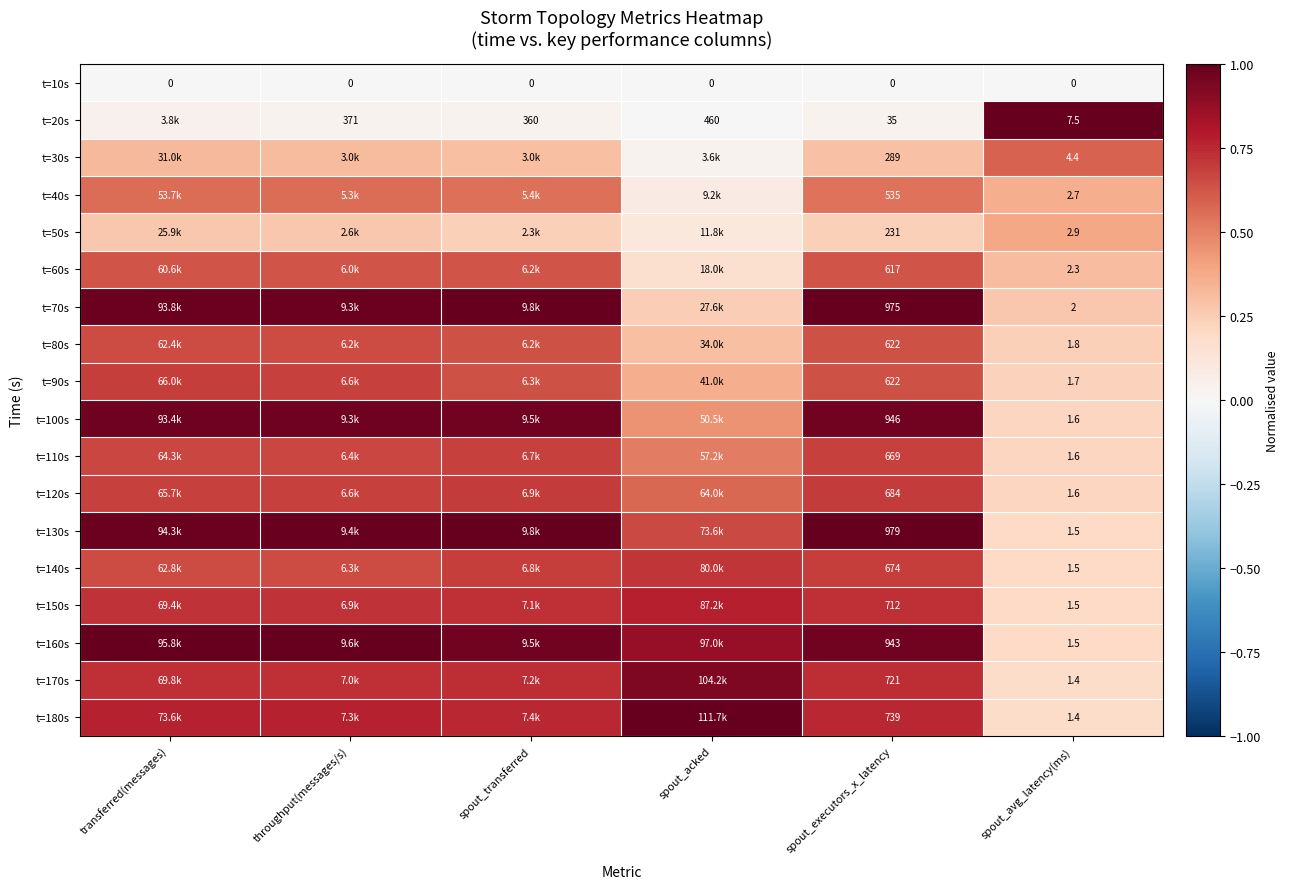

True or false: t=70s has a value of 1.0 at spout_executors_x_latency.

True